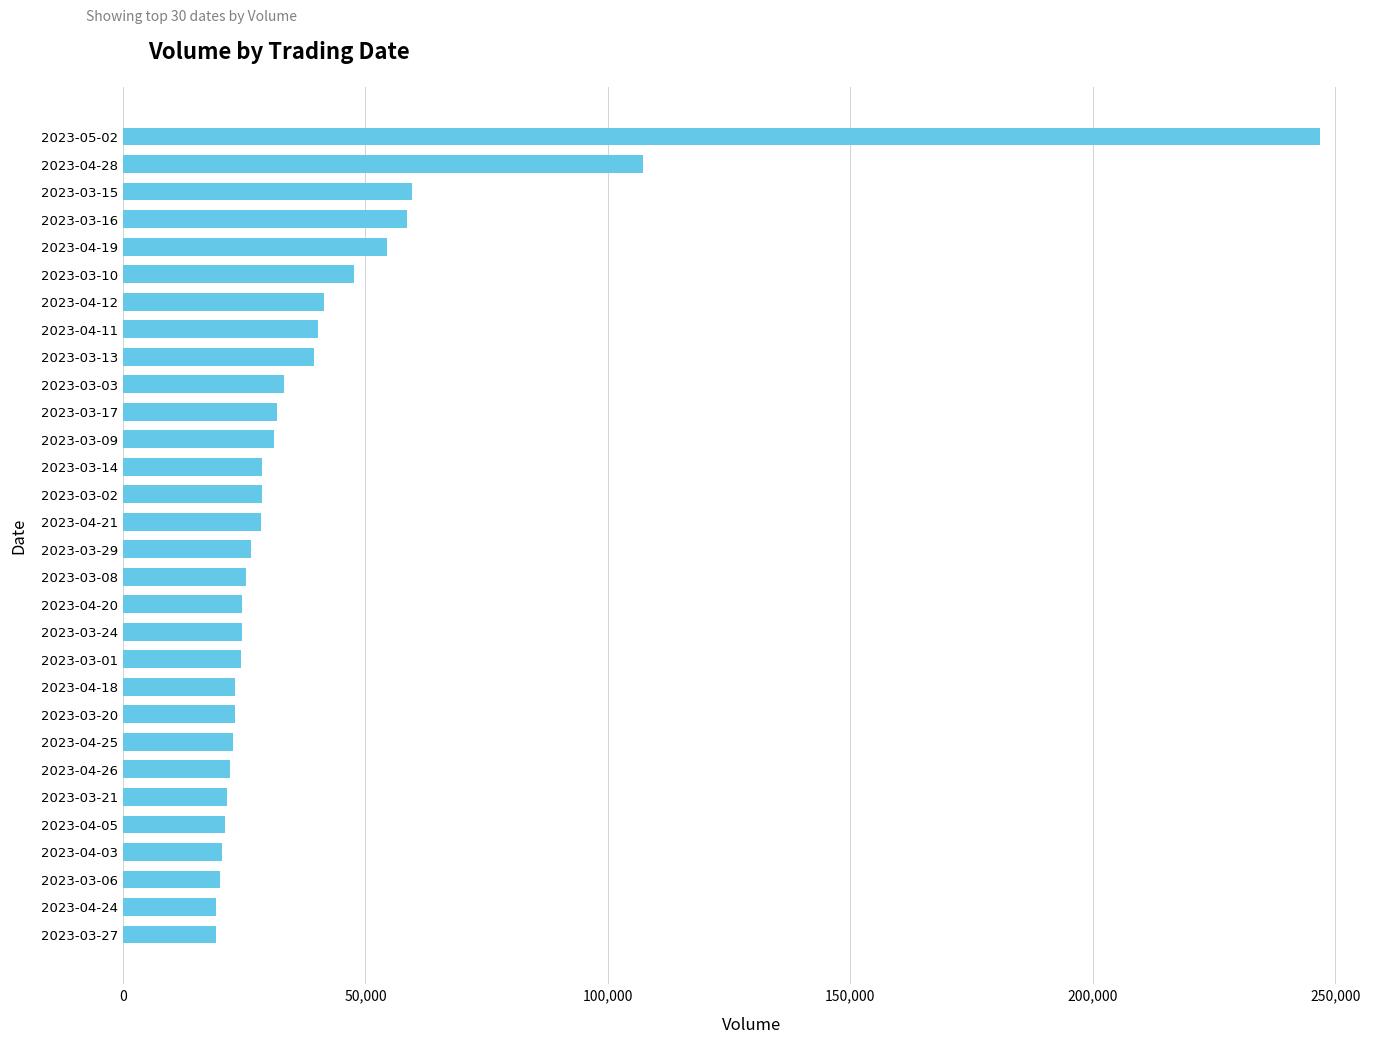

Which label corresponds to the largest value in the chart?

2023-05-02